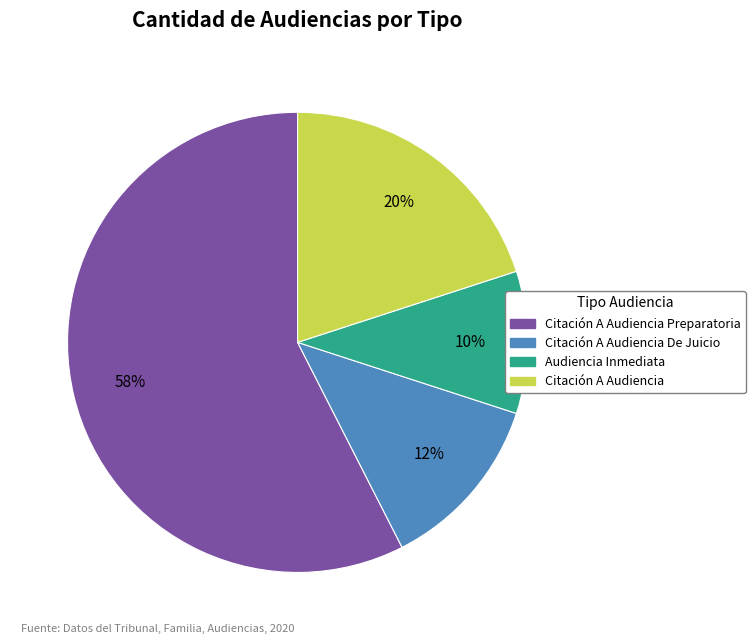

Is there a majority slice in this chart?

Yes